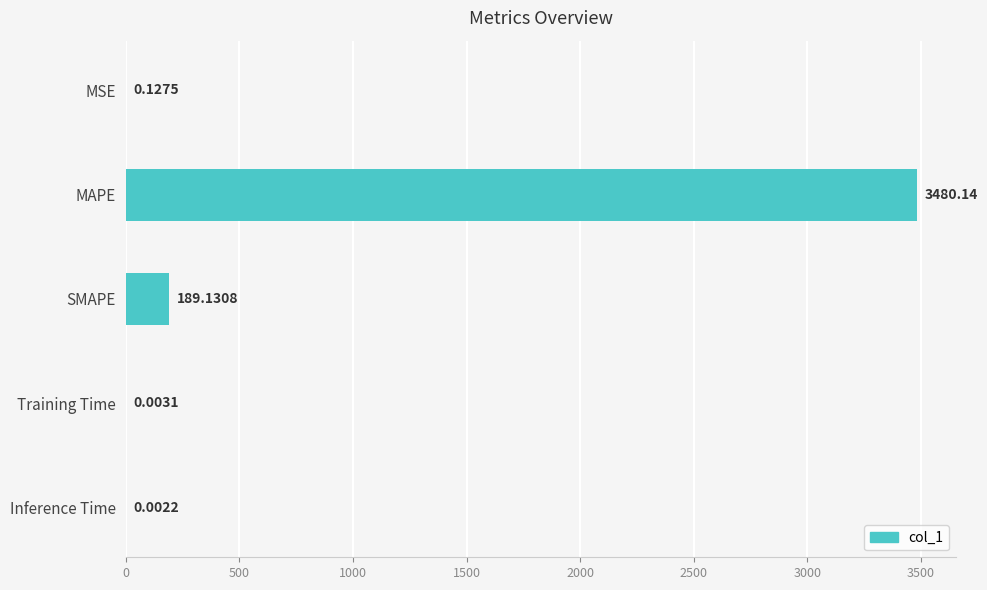

What is the sum of all values?

3669.4